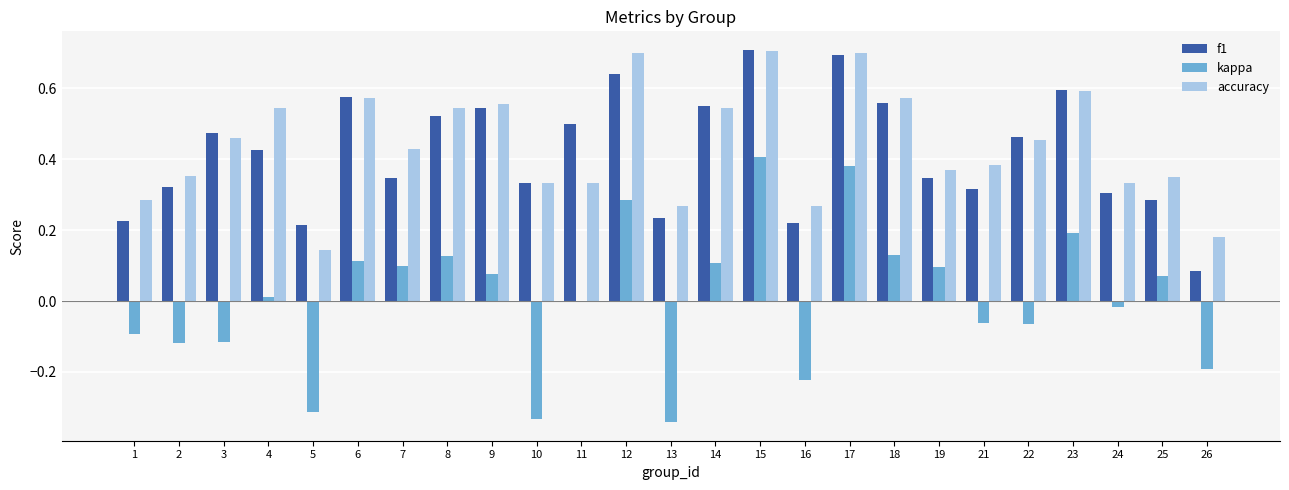

What is the sum of the accuracy values at 5 and 4?

0.7